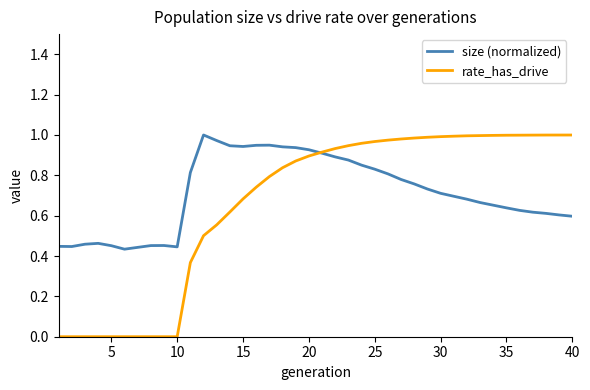

Which series has the widest spread of values?

rate_has_drive